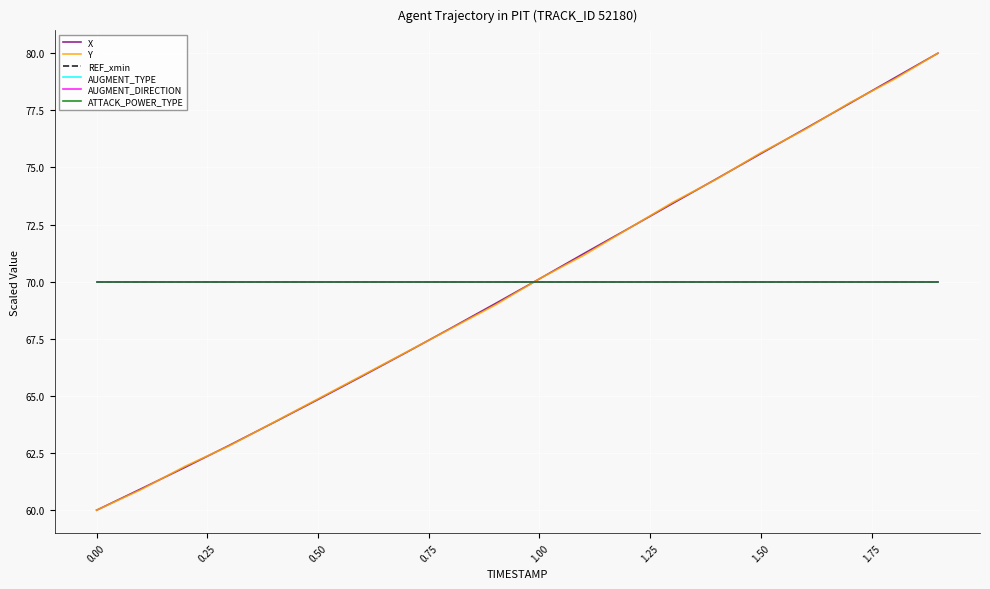

Does the chart have visible grid lines?

Yes